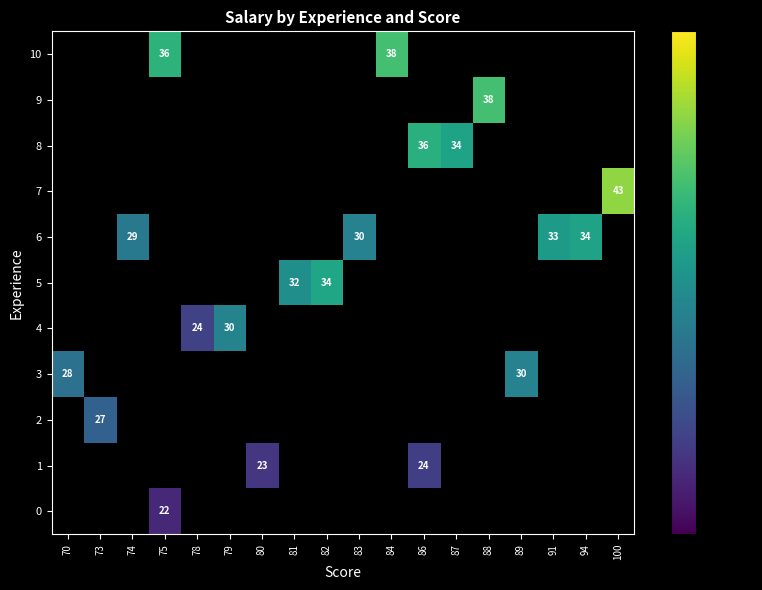

How many data points does each series have?

18